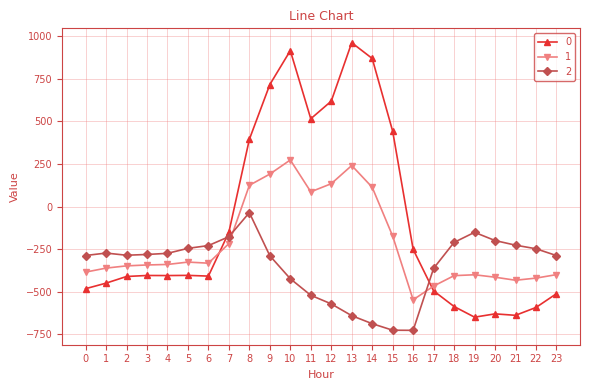

How many lines are shown in the chart?

3